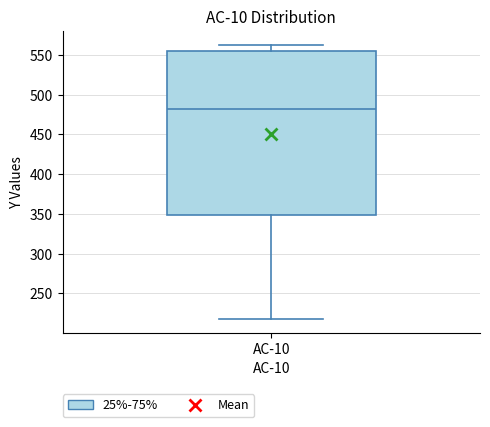

Read this box plot against the y-axis: the position of the median line, the range covered by the box, and the ends of both whiskers. The values are not printed on the chart, so give them approximately, as read against the axis.

median 480, box 350 to 555, whiskers 220 to 565